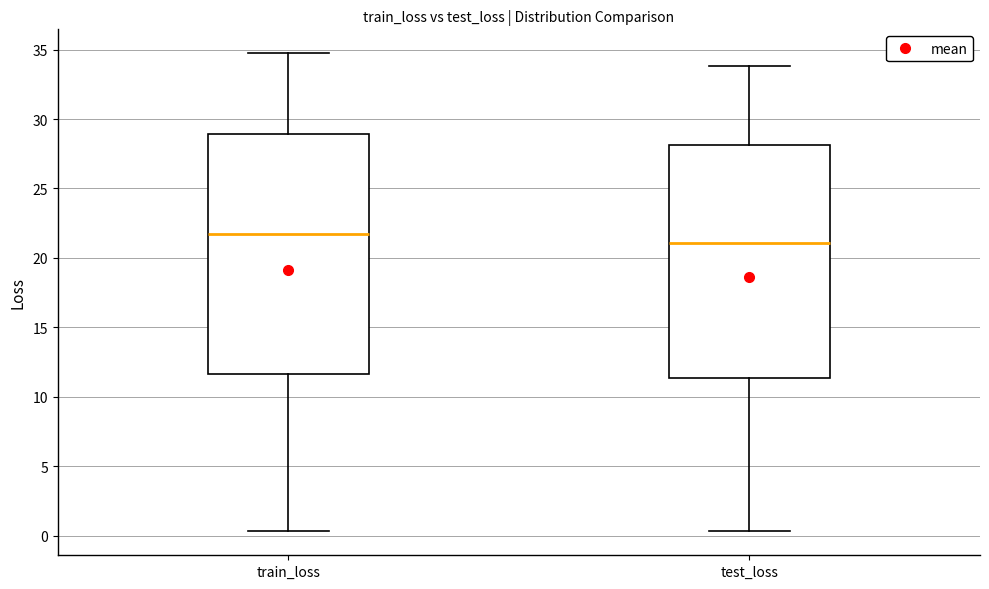

Reading left to right, transcribe this box plot: for each box, give where its median line is, the range the box spans, and where its two whiskers end, as read against the y-axis. The values are not printed on the chart, so give them approximately, as read against the axis.

train_loss: median 21.5, box 11.5 to 29.0, whiskers 0.5 to 34.5
test_loss: median 21.0, box 11.5 to 28.0, whiskers 0.5 to 34.0